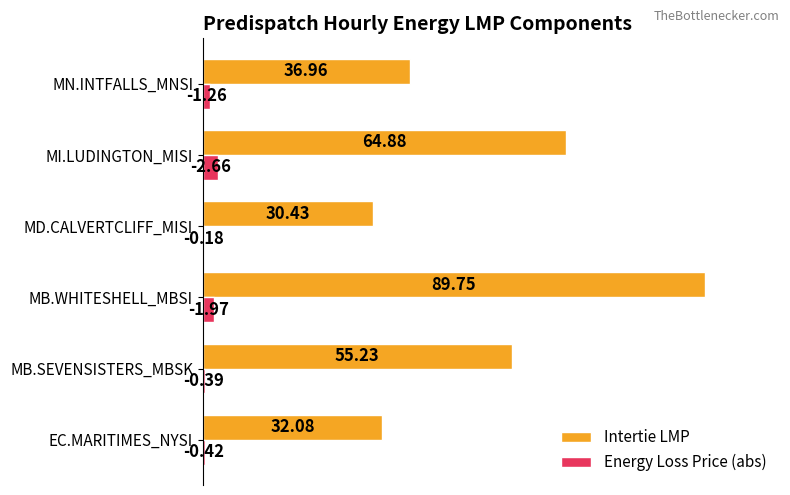

What are all the series names shown in the legend?

Intertie LMP, Energy Loss Price (abs)